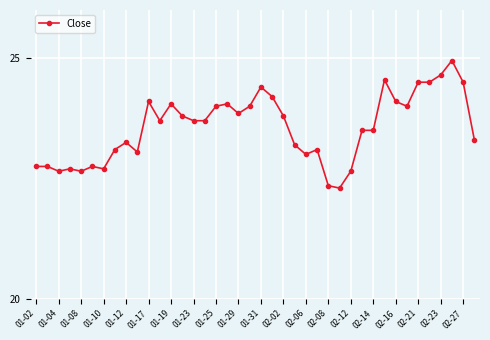

What is the difference between the maximum and minimum values?

2.7